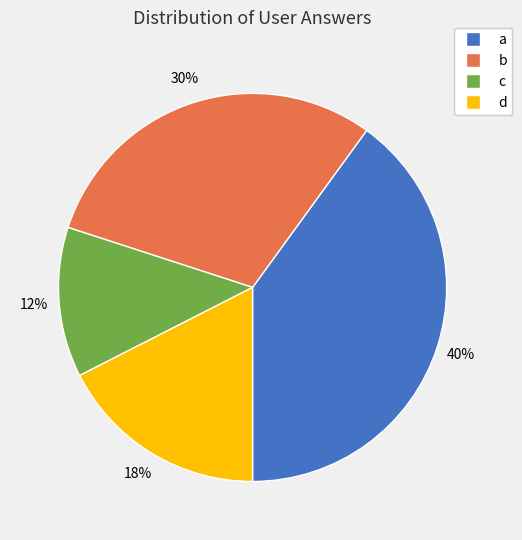

How many segments does this pie chart have?

4